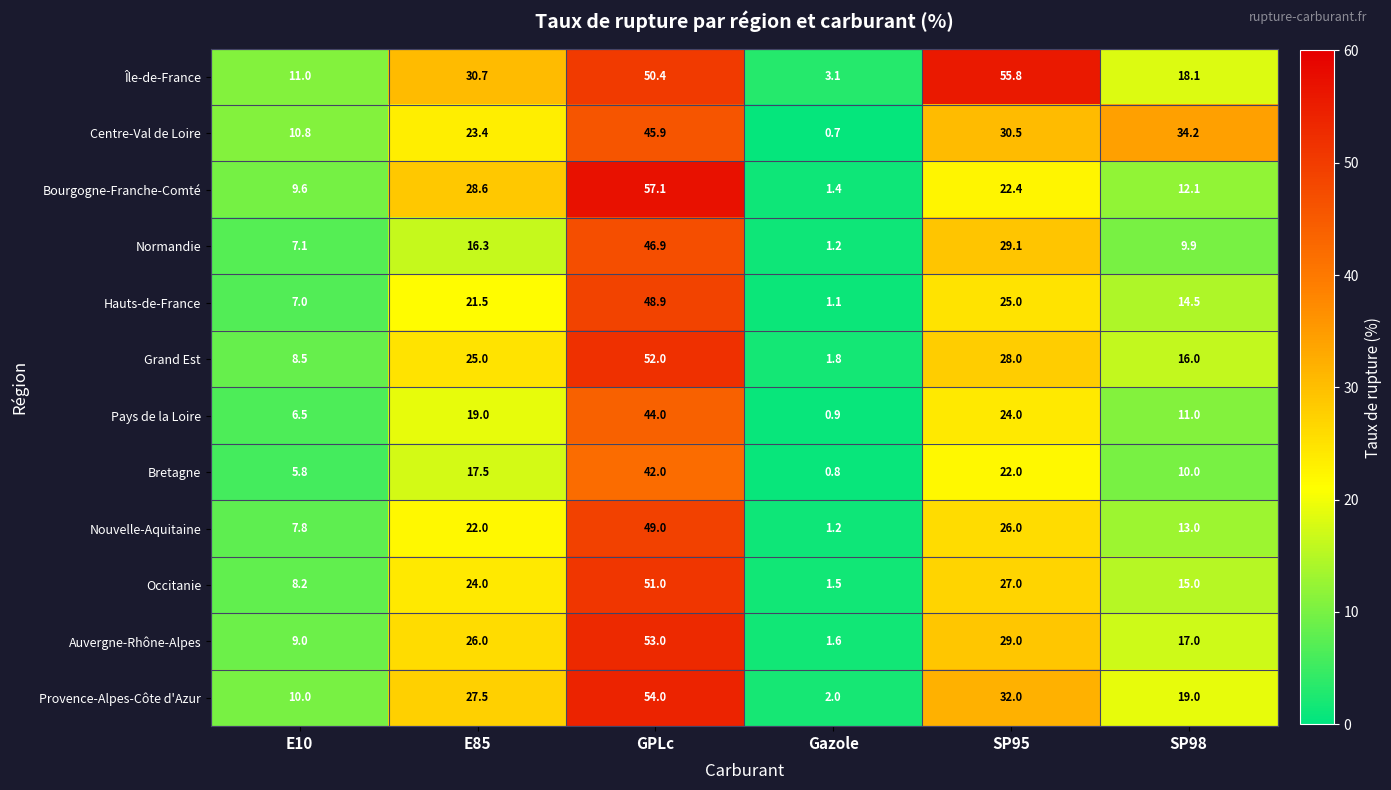

Is the value of Île-de-France at Gazole greater than the value of Bourgogne-Franche-Comté at E85?

No